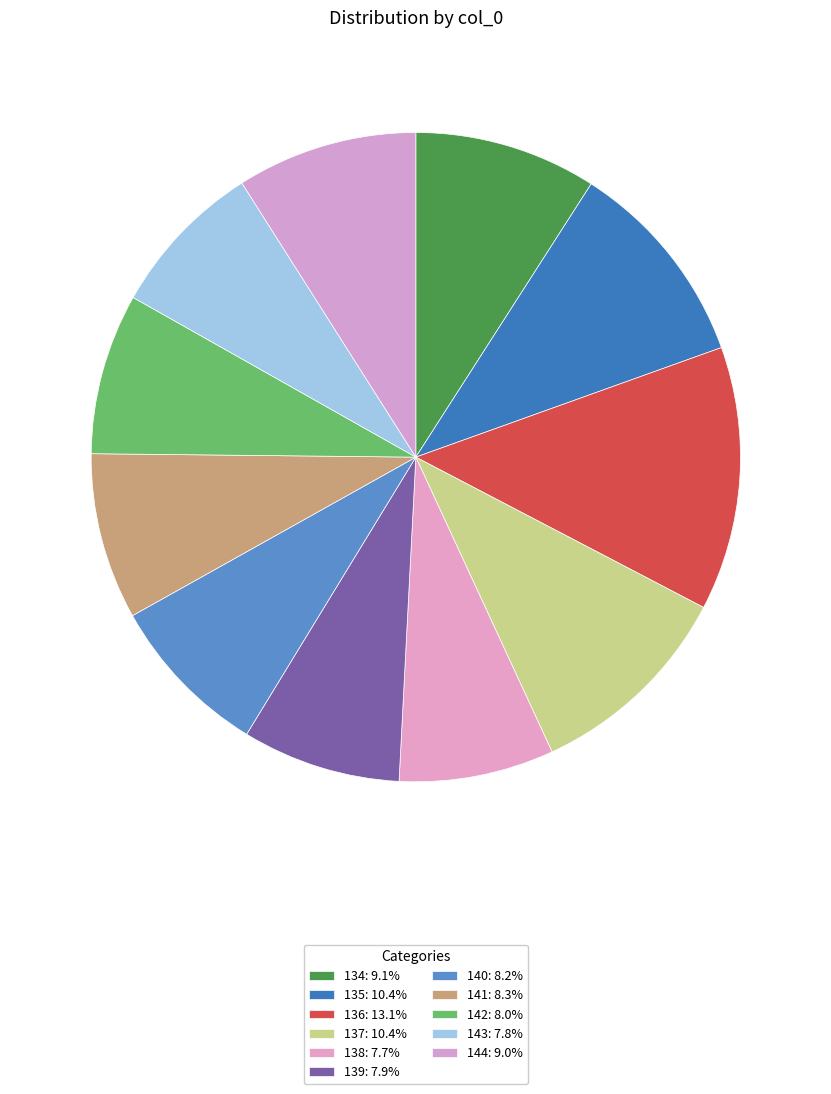

How many segments does this pie chart have?

11